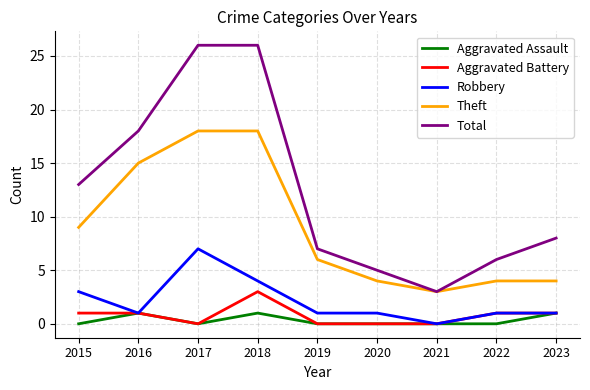

Does the chart display data point markers on the line(s)?

No